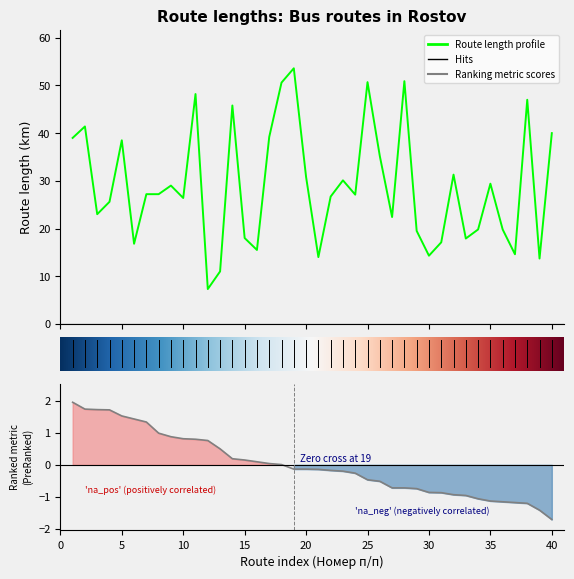

Does the chart display data point markers on the line(s)?

No